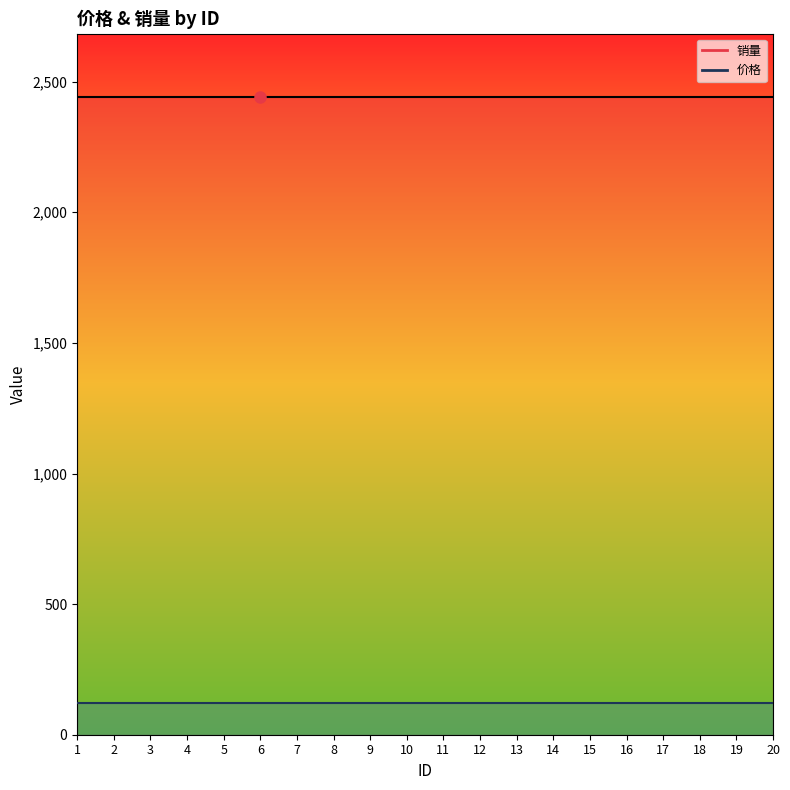

What is the minimum value shown in the chart?

14